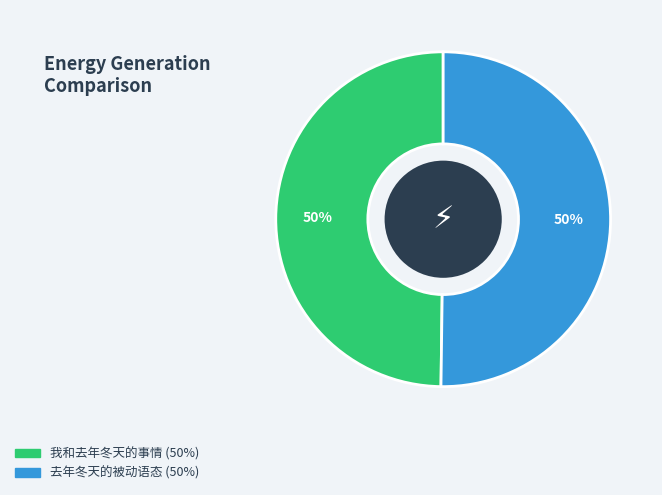

Is the sum of 去年冬天的被动语态 and 我和去年冬天的事情 greater than half?

Yes